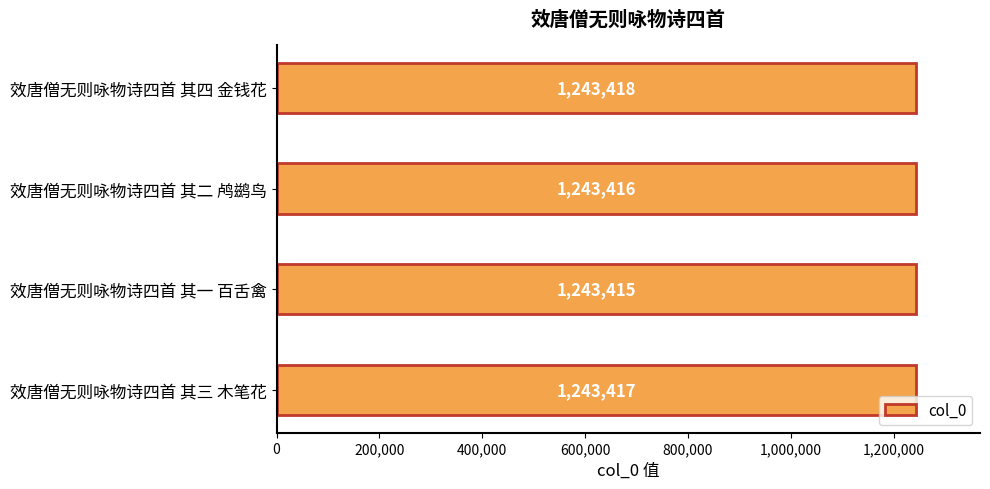

What is the difference between the values at 效唐僧无则咏物诗四首 其一 百舌禽 and 效唐僧无则咏物诗四首 其四 金钱花?

3